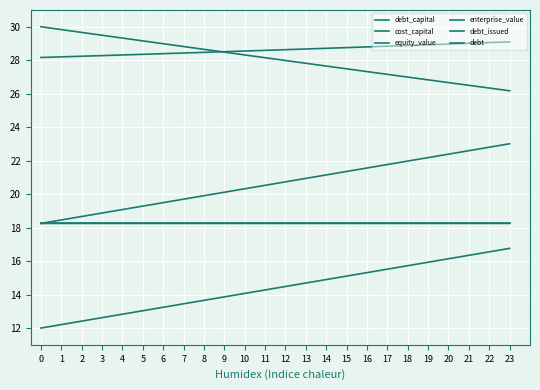

Does the chart display data point markers on the line(s)?

No